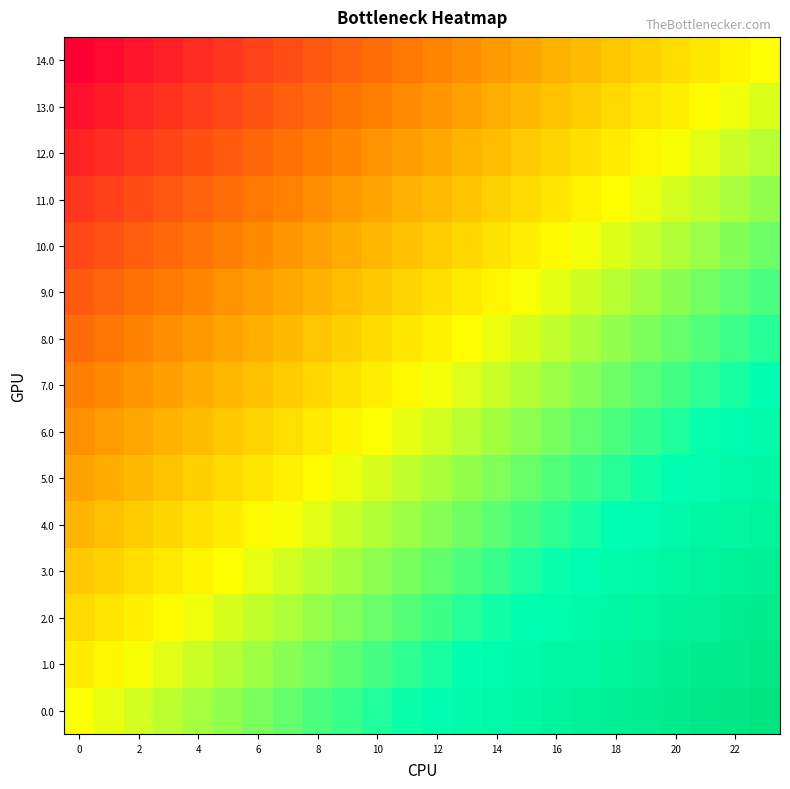

Reading right to left, transcribe all the data shown in this chart.

0.0: 1.0	1.0	1.0	0.9	0.9	0.9	0.9	0.8	0.8	0.8	0.8	0.8	0.7	0.7	0.7	0.7	0.7	0.6	0.6	0.6	0.6	0.5	0.5	0.5
1.0: 1.0	0.9	0.9	0.9	0.9	0.9	0.8	0.8	0.8	0.8	0.7	0.7	0.7	0.7	0.7	0.6	0.6	0.6	0.6	0.6	0.5	0.5	0.5	0.5
2.0: 0.9	0.9	0.9	0.9	0.8	0.8	0.8	0.8	0.8	0.7	0.7	0.7	0.7	0.6	0.6	0.6	0.6	0.6	0.5	0.5	0.5	0.5	0.5	0.4
3.0: 0.9	0.9	0.8	0.8	0.8	0.8	0.8	0.7	0.7	0.7	0.7	0.7	0.6	0.6	0.6	0.6	0.5	0.5	0.5	0.5	0.5	0.4	0.4	0.4
4.0: 0.9	0.8	0.8	0.8	0.8	0.7	0.7	0.7	0.7	0.7	0.6	0.6	0.6	0.6	0.6	0.5	0.5	0.5	0.5	0.4	0.4	0.4	0.4	0.4
5.0: 0.8	0.8	0.8	0.8	0.7	0.7	0.7	0.7	0.6	0.6	0.6	0.6	0.6	0.5	0.5	0.5	0.5	0.5	0.4	0.4	0.4	0.4	0.3	0.3
6.0: 0.8	0.8	0.7	0.7	0.7	0.7	0.7	0.6	0.6	0.6	0.6	0.5	0.5	0.5	0.5	0.5	0.4	0.4	0.4	0.4	0.4	0.3	0.3	0.3
7.0: 0.8	0.7	0.7	0.7	0.7	0.6	0.6	0.6	0.6	0.6	0.5	0.5	0.5	0.5	0.4	0.4	0.4	0.4	0.4	0.3	0.3	0.3	0.3	0.2
8.0: 0.7	0.7	0.7	0.6	0.6	0.6	0.6	0.6	0.5	0.5	0.5	0.5	0.5	0.4	0.4	0.4	0.4	0.3	0.3	0.3	0.3	0.3	0.2	0.2
9.0: 0.7	0.7	0.6	0.6	0.6	0.6	0.5	0.5	0.5	0.5	0.5	0.4	0.4	0.4	0.4	0.4	0.3	0.3	0.3	0.3	0.2	0.2	0.2	0.2
10.0: 0.6	0.6	0.6	0.6	0.6	0.5	0.5	0.5	0.5	0.4	0.4	0.4	0.4	0.4	0.3	0.3	0.3	0.3	0.3	0.2	0.2	0.2	0.2	0.1
11.0: 0.6	0.6	0.6	0.5	0.5	0.5	0.5	0.5	0.4	0.4	0.4	0.4	0.3	0.3	0.3	0.3	0.3	0.2	0.2	0.2	0.2	0.2	0.1	0.1
12.0: 0.6	0.5	0.5	0.5	0.5	0.5	0.4	0.4	0.4	0.4	0.4	0.3	0.3	0.3	0.3	0.2	0.2	0.2	0.2	0.2	0.1	0.1	0.1	0.1
13.0: 0.5	0.5	0.5	0.5	0.4	0.4	0.4	0.4	0.4	0.3	0.3	0.3	0.3	0.3	0.2	0.2	0.2	0.2	0.1	0.1	0.1	0.1	0.1	0.0
14.0: 0.5	0.5	0.5	0.4	0.4	0.4	0.4	0.3	0.3	0.3	0.3	0.3	0.2	0.2	0.2	0.2	0.2	0.1	0.1	0.1	0.1	0.0	0.0	0.0